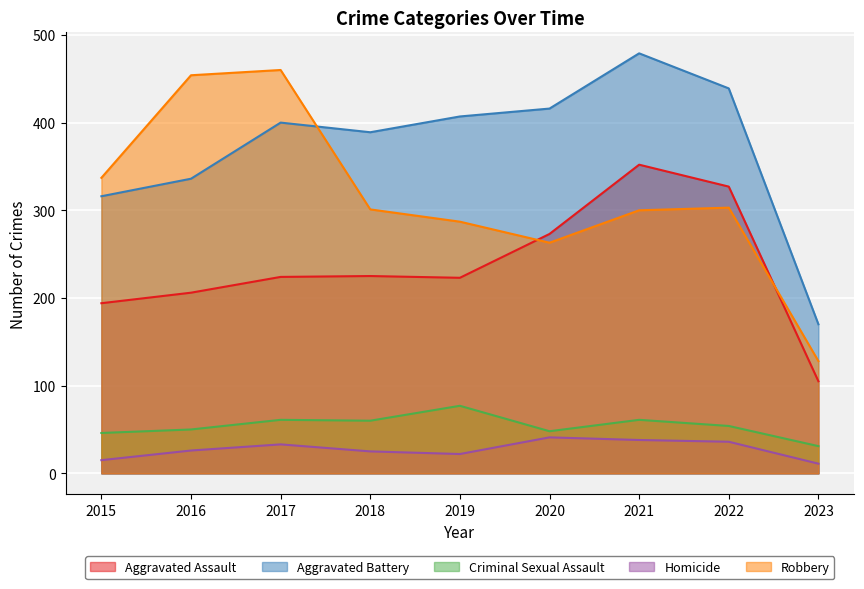

Reading left to right, transcribe all the data shown in this chart.

Aggravated Assault: 194	206	224	225	223	273	352	327	105
Aggravated Battery: 316	336	400	389	407	416	479	439	170
Criminal Sexual Assault: 46	50	61	60	77	48	61	54	31
Homicide: 15	26	33	25	22	41	38	36	11
Robbery: 337	454	460	301	287	263	300	303	128